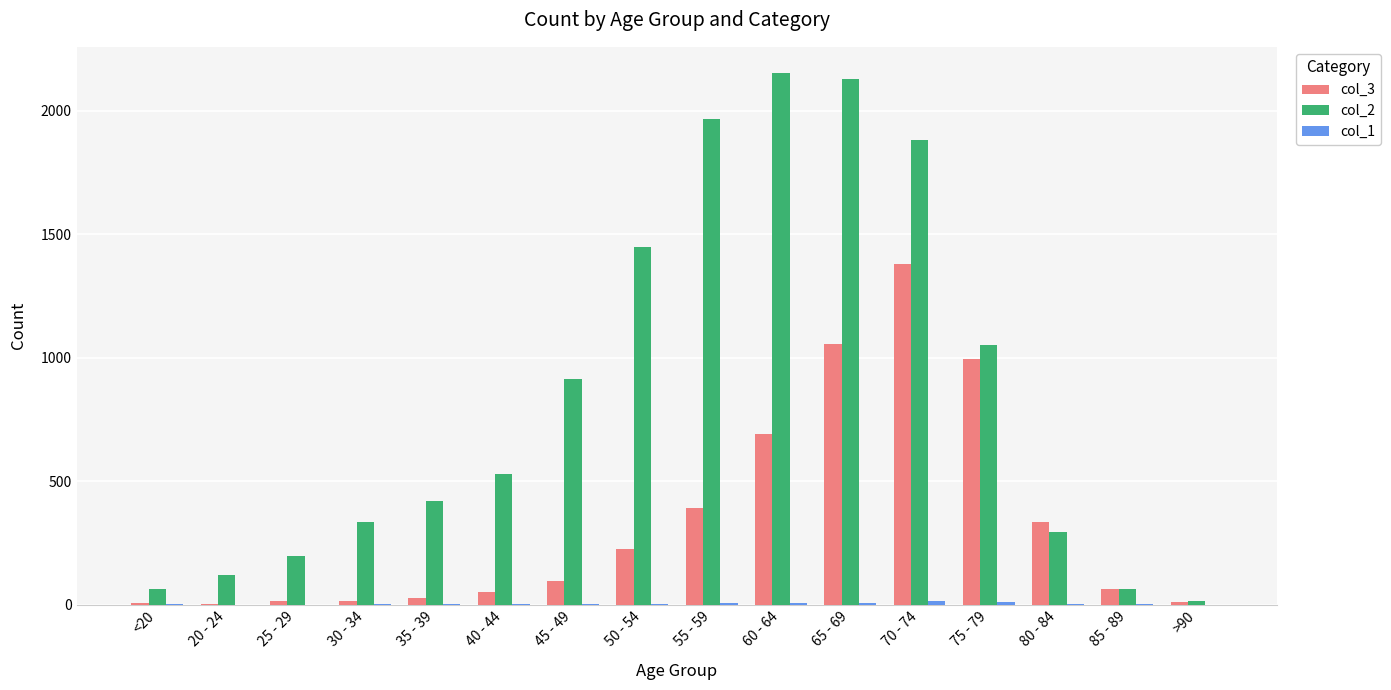

Are the bars horizontal?

No